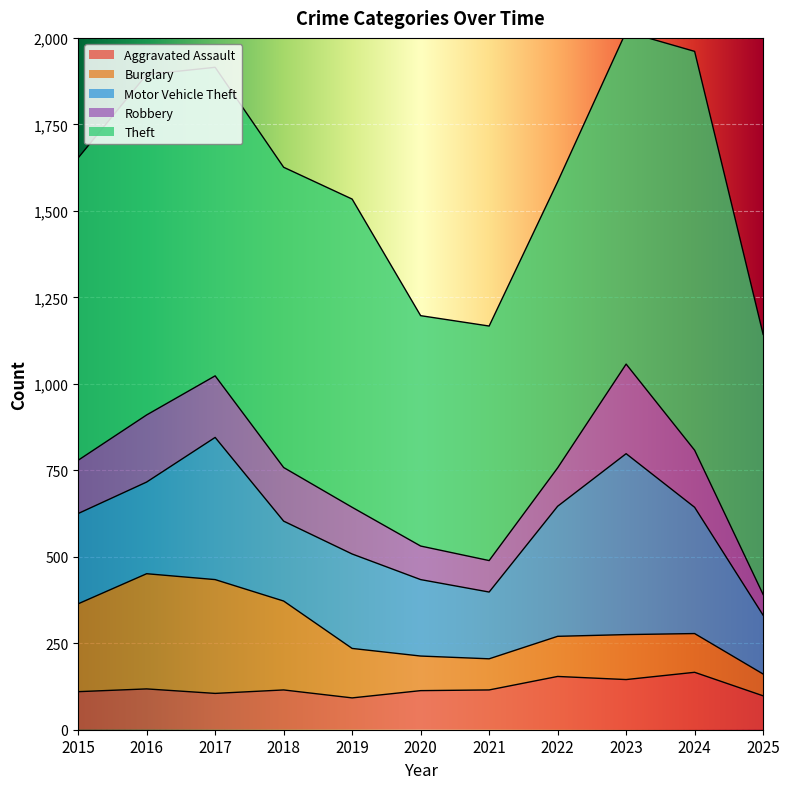

Rank the series by their maximum value, from lowest to highest.

Aggravated Assault, Robbery, Burglary, Motor Vehicle Theft, Theft